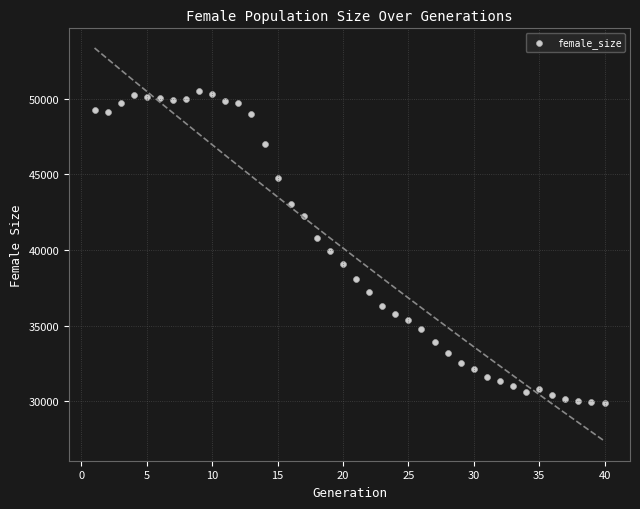

What is the range of Y values (max minus min)?

20613